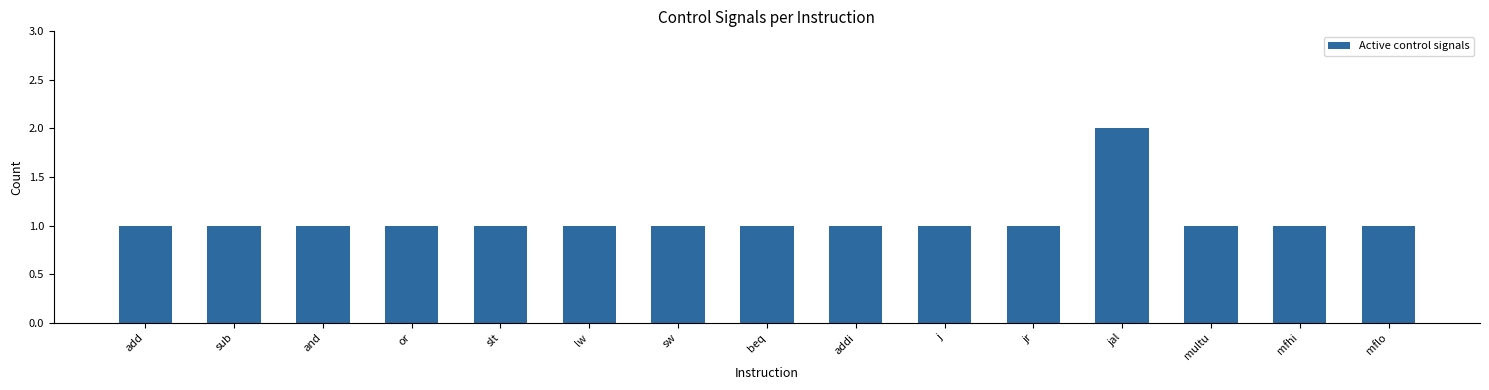

What value does the data have at addi?

1